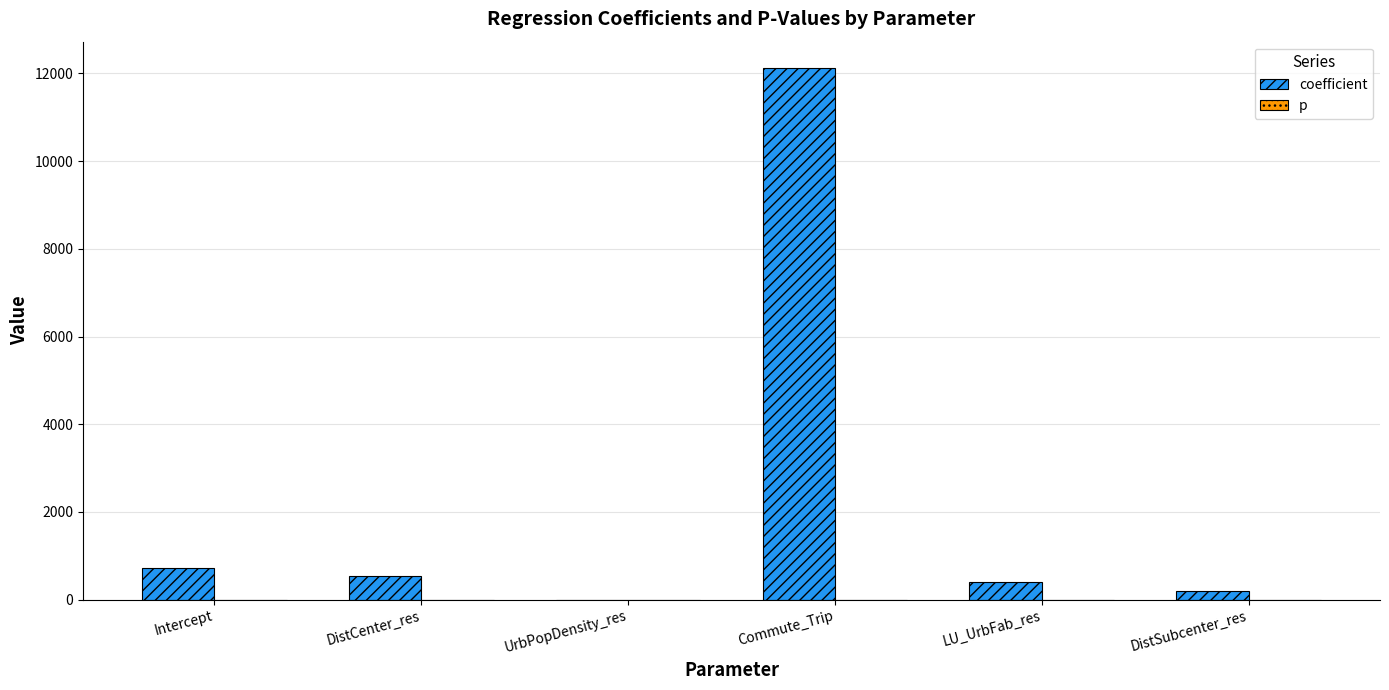

What is the highest value of the coefficient series?

12119.5